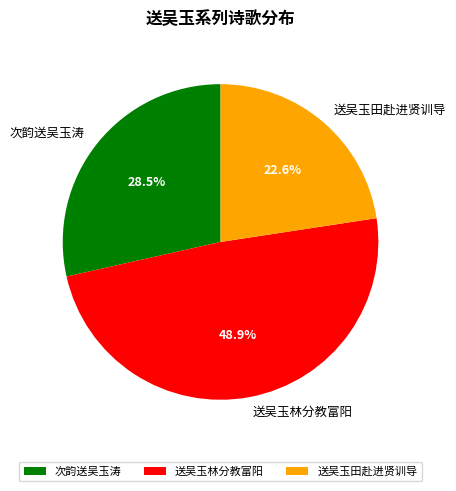

Which category has the biggest portion of the pie?

送吴玉林分教富阳